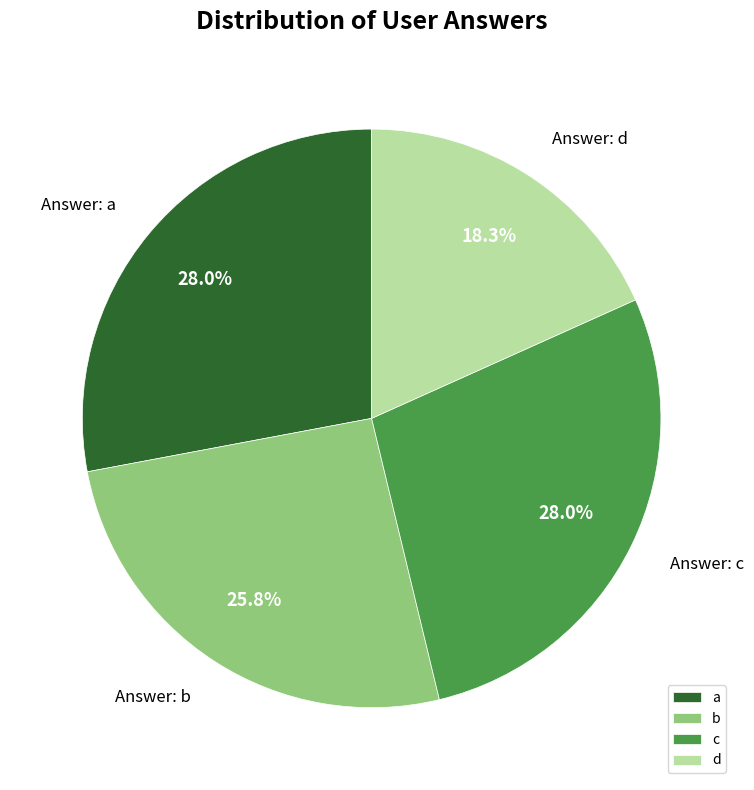

Count the number of slices in the pie.

4